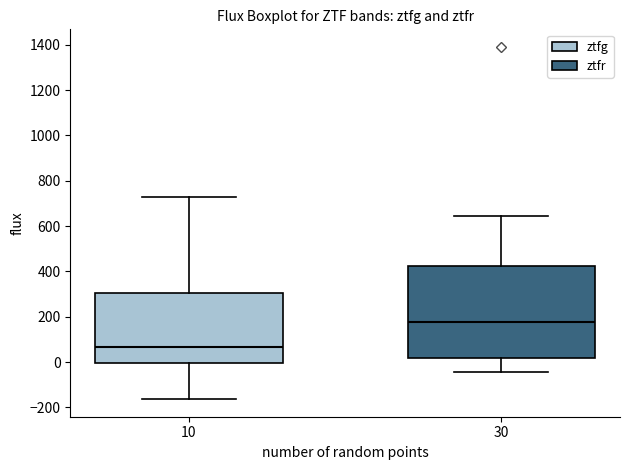

Which box's median line is the lowest?

10